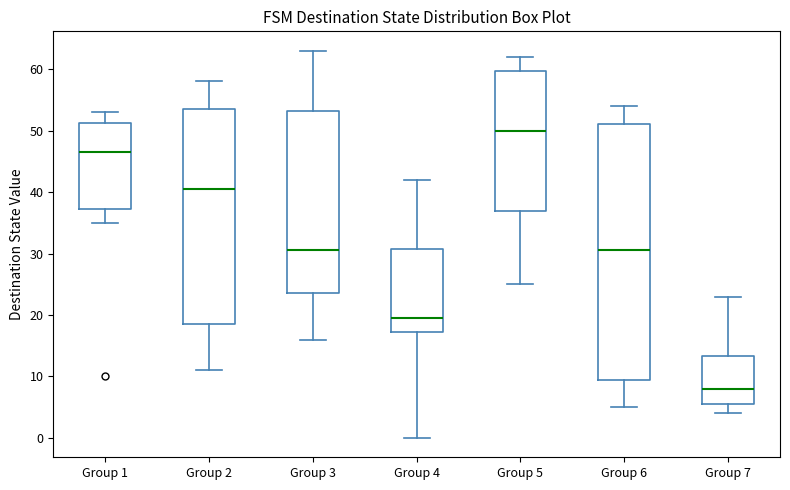

Where is the lower edge of the box for Group 5 on the y-axis? The values are not printed on the chart, so give them approximately, as read against the axis.

37